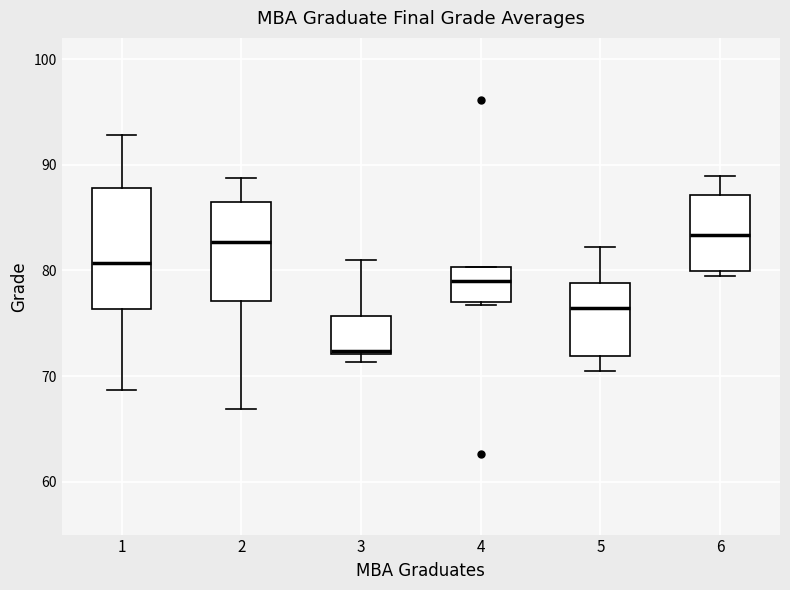

Where does the lower whisker of the box at x = 5 end on the y-axis? The values are not printed on the chart, so give them approximately, as read against the axis.

71